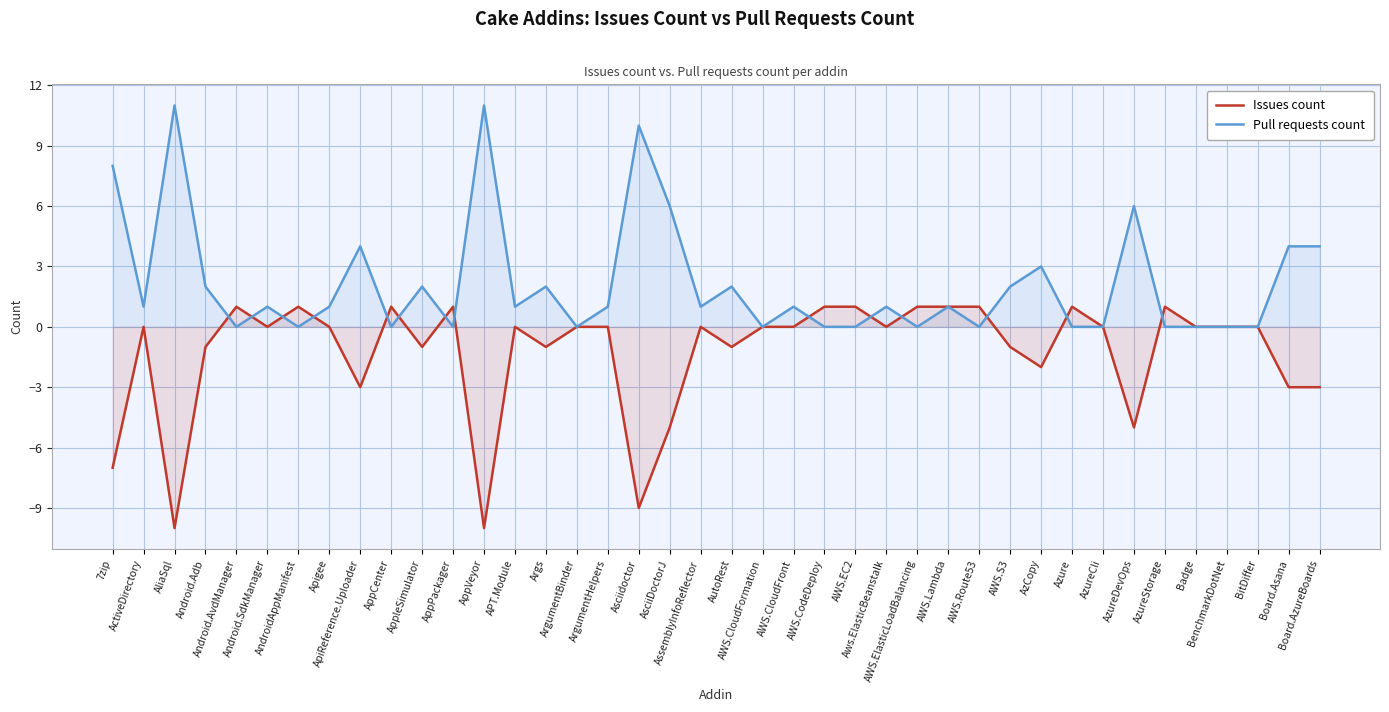

After their last crossing, which series has the higher values: Pull requests count or Issues count?

Issues count